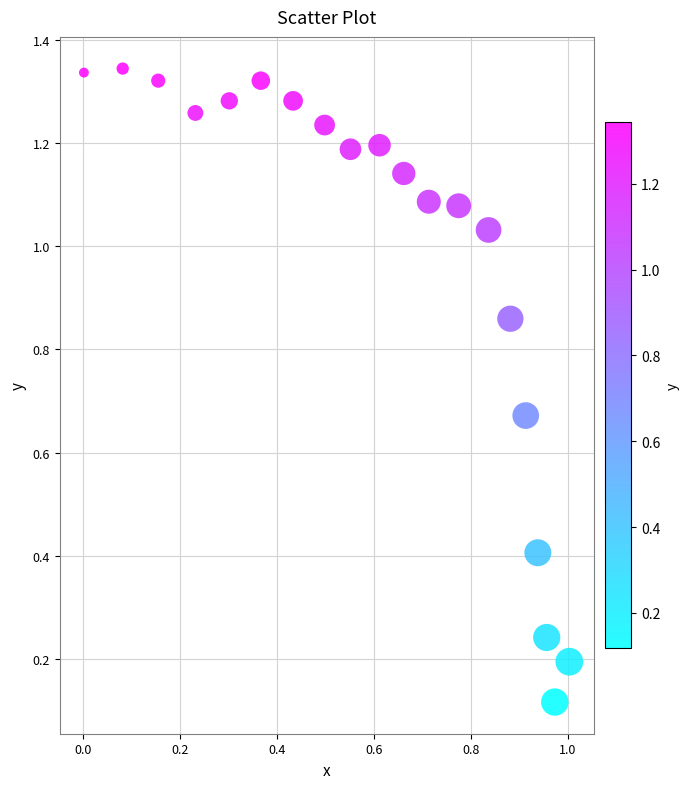

Count the number of points in this scatter plot.

20